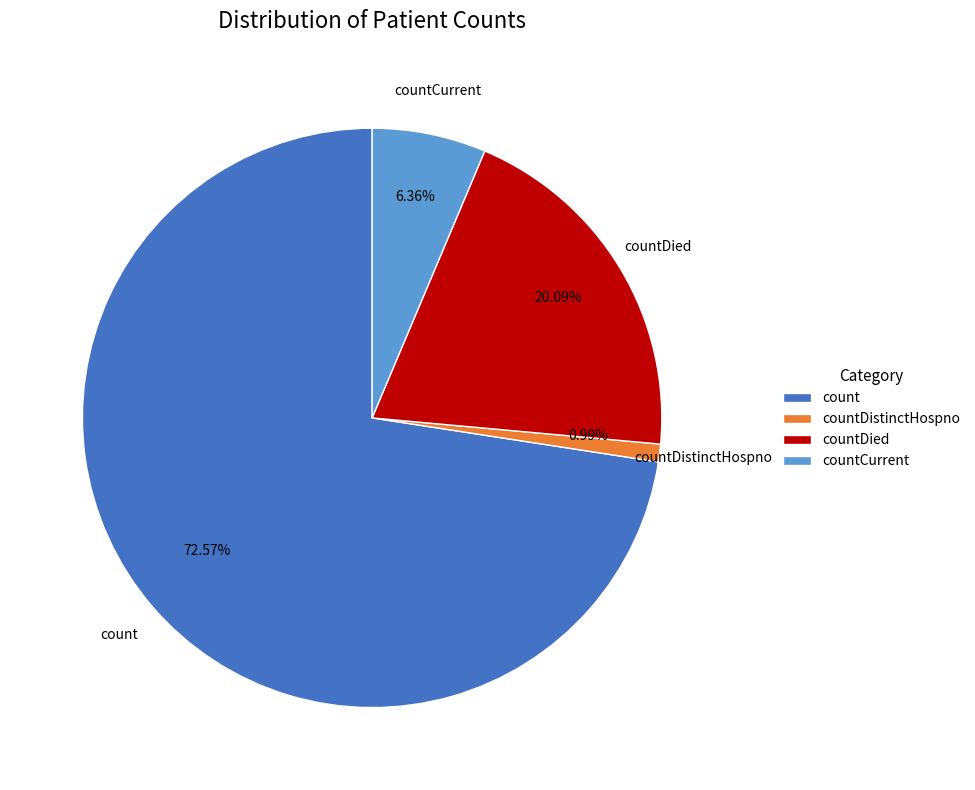

Which category has the biggest portion of the pie?

count